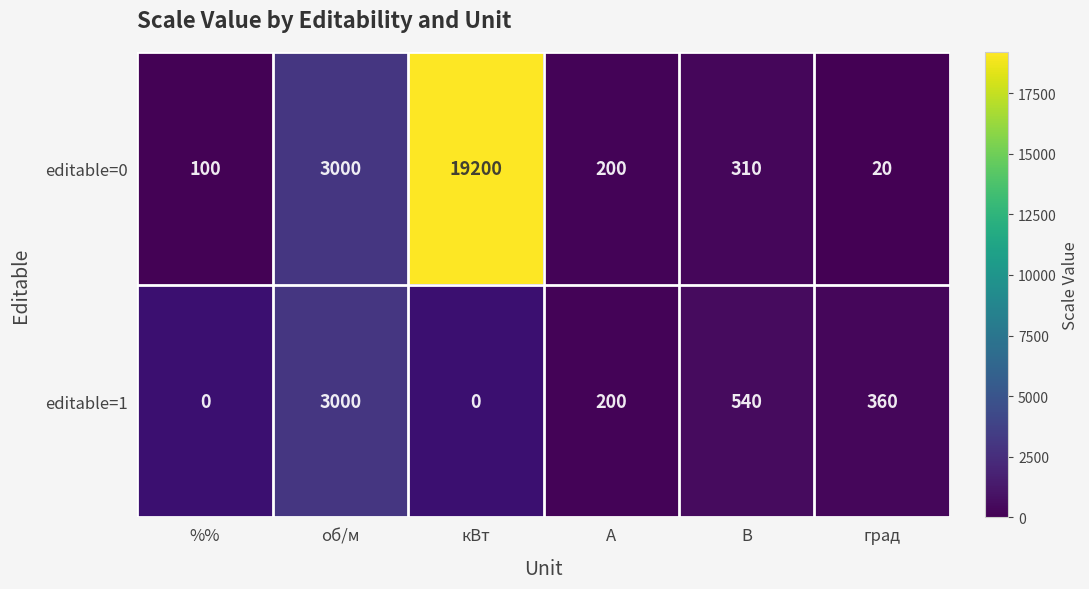

Between кВт and об/м, which is larger?

кВт